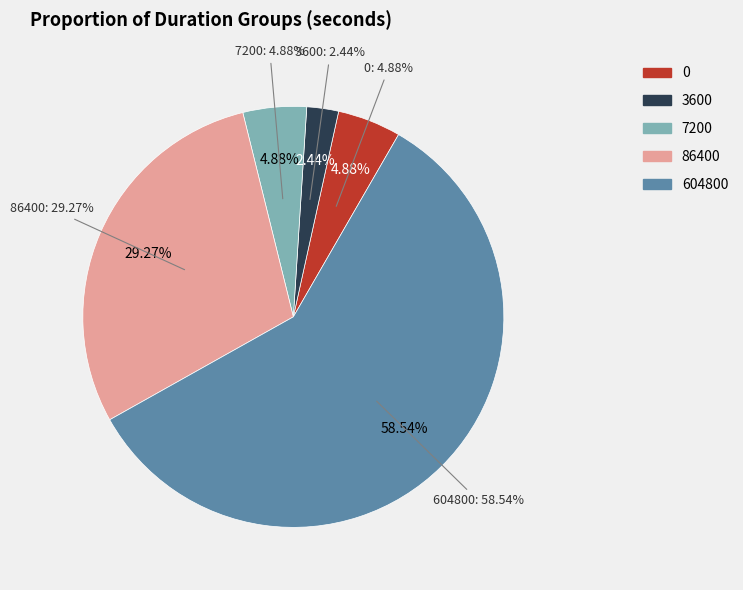

What percentage is the 604800 slice, to the nearest percent?

59%